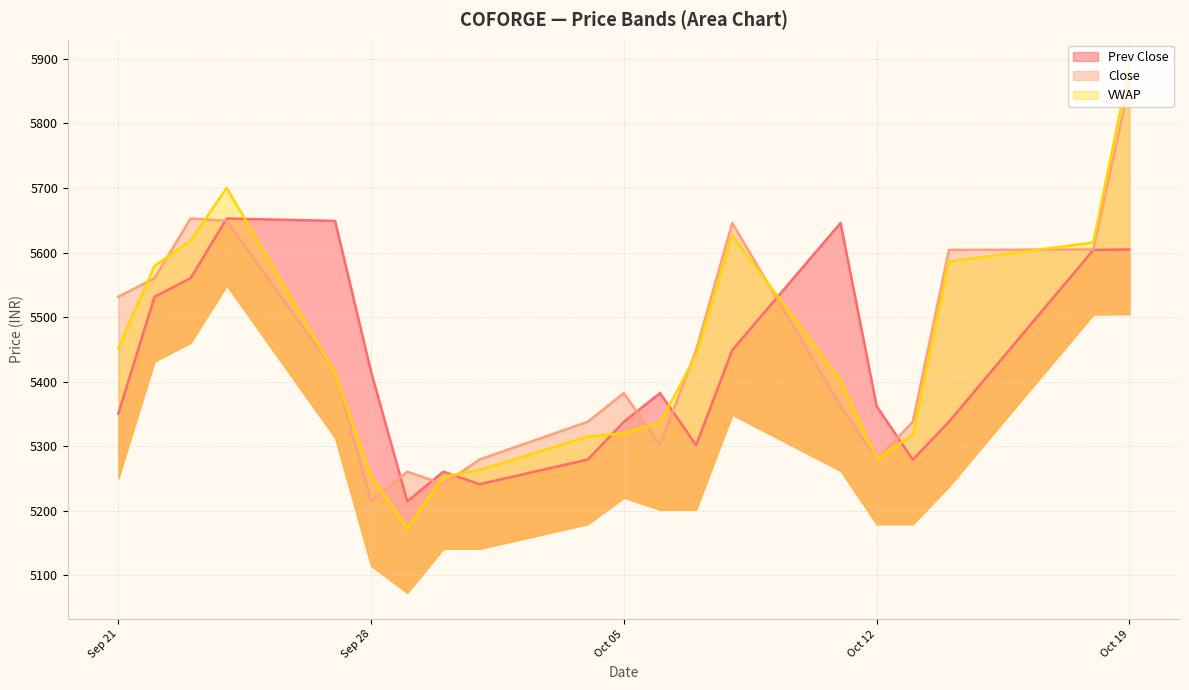

True or false: Prev Close and VWAP intersect in this chart.

True